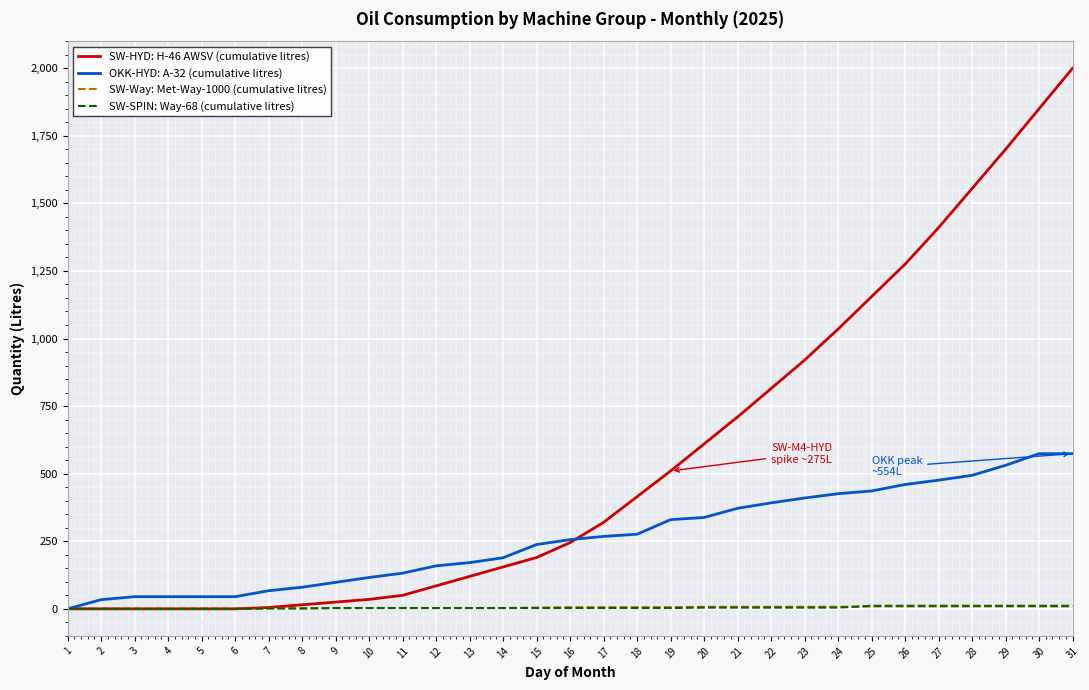

Is the value of SW-HYD: H-46 AWSV (cumulative litres) at 24 greater than the value of SW-Way: Met-Way-1000 (cumulative litres) at 27?

Yes